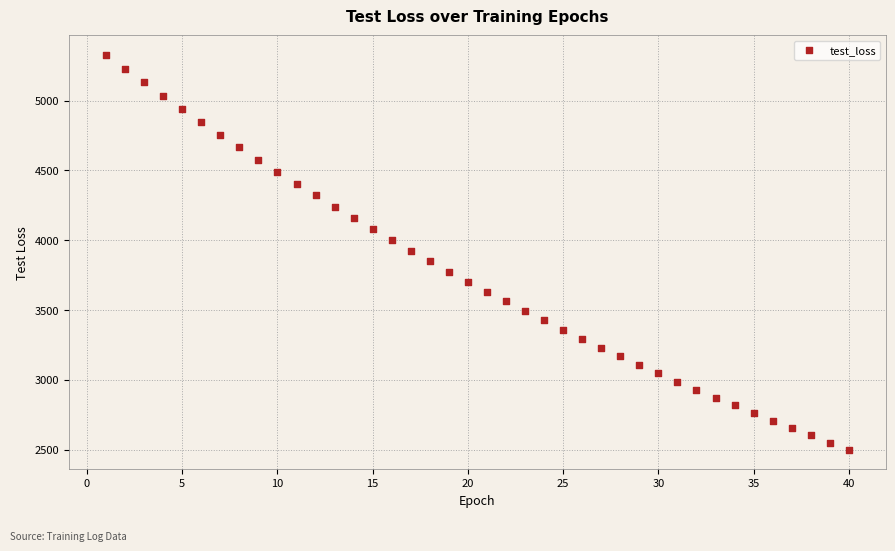

What is the range of X values (max minus min)?

39.0